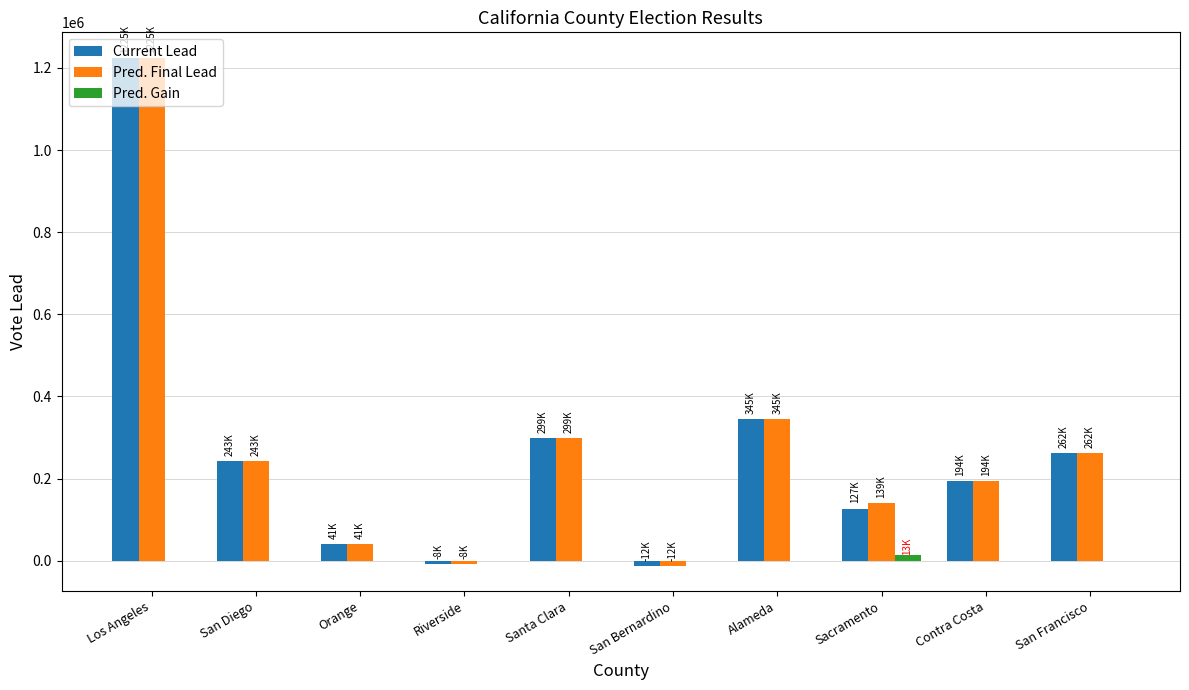

What is the sum of the Pred. Final Lead values at Santa Clara and Alameda?

643663